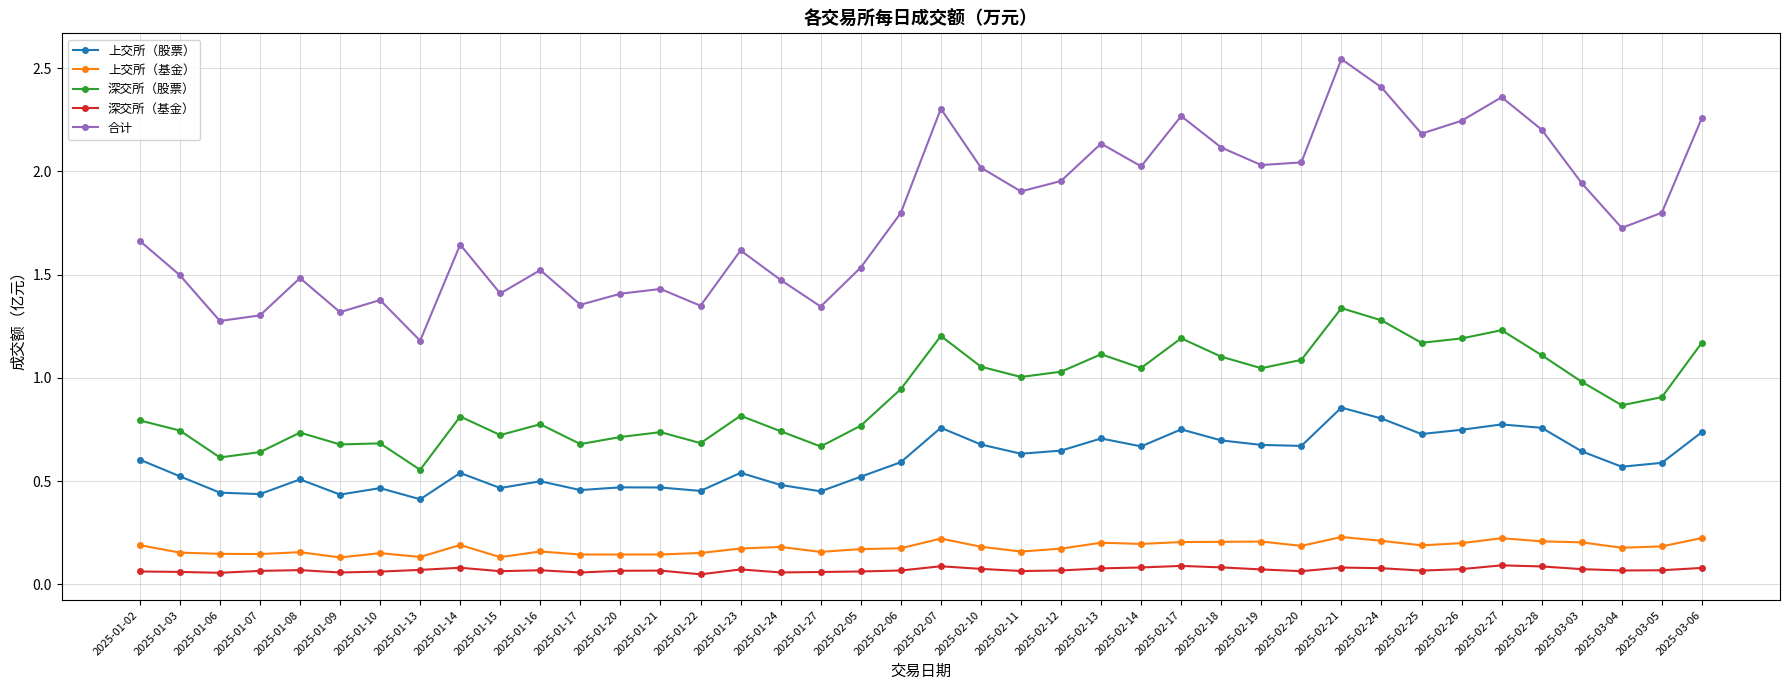

How many data points does each series have?

40